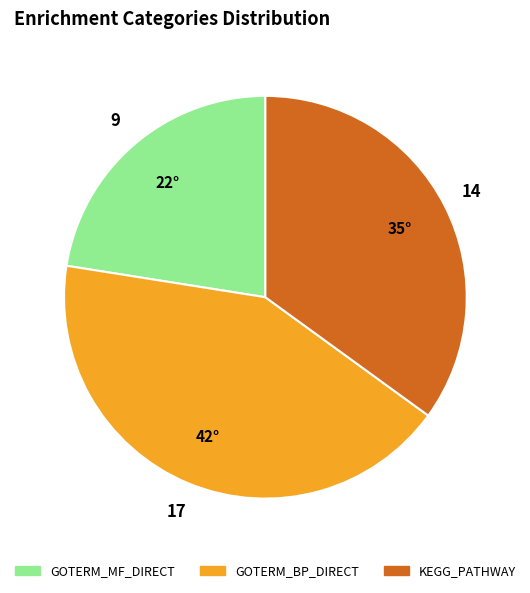

Does GOTERM_BP_DIRECT represent more than half of the total?

No